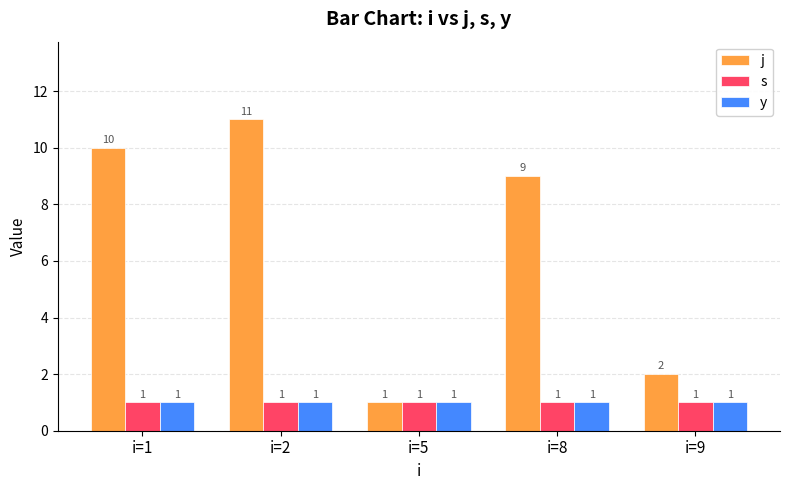

At which label does j first exceed 9?

i=1